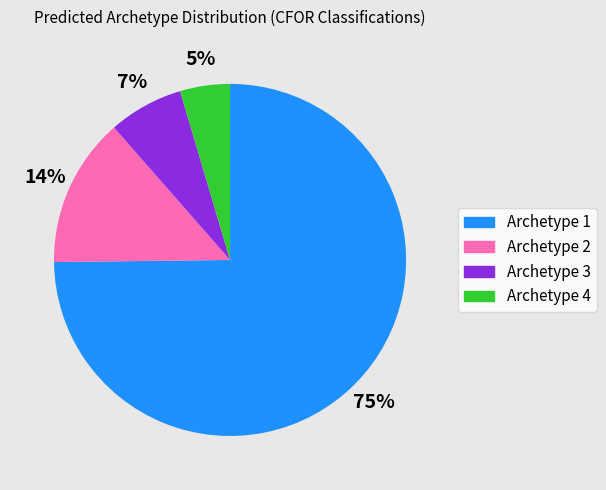

How many slices are in this pie chart?

4